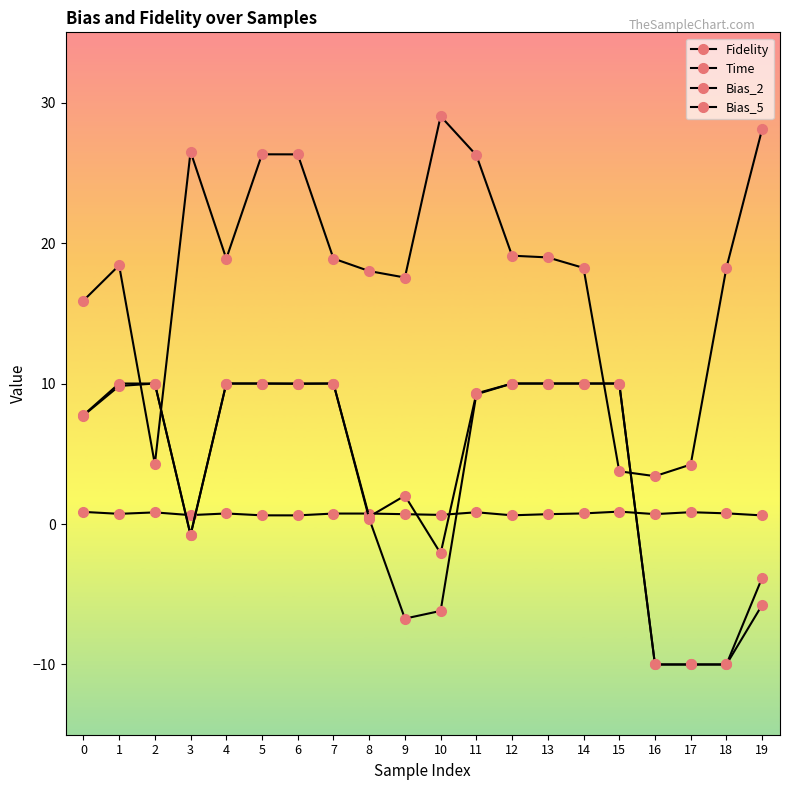

Is it true that Fidelity equals 1.0 at 9?

False